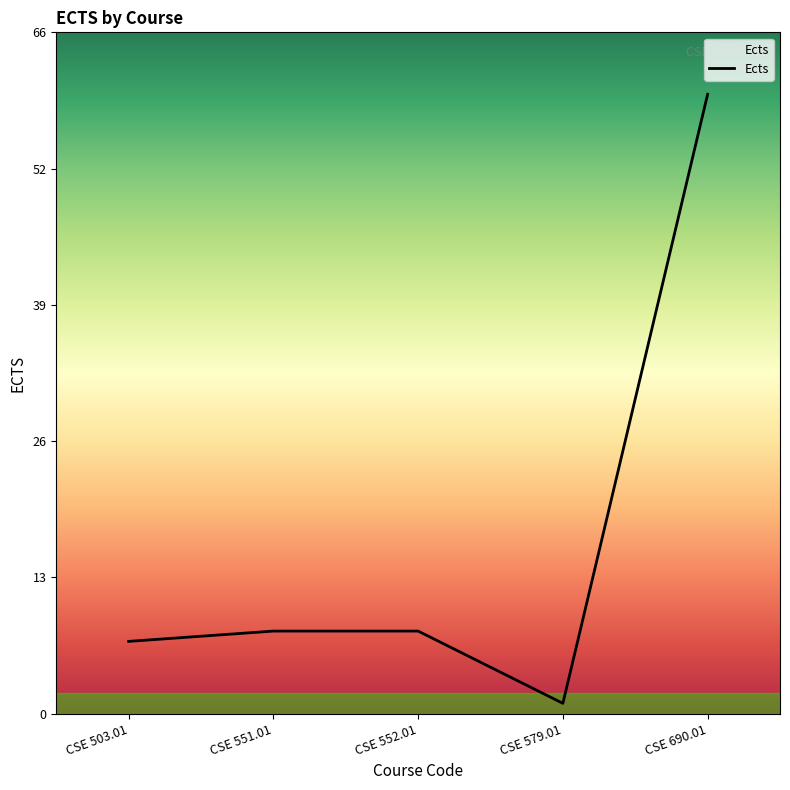

Is this an area chart (filled region under the line)?

Yes